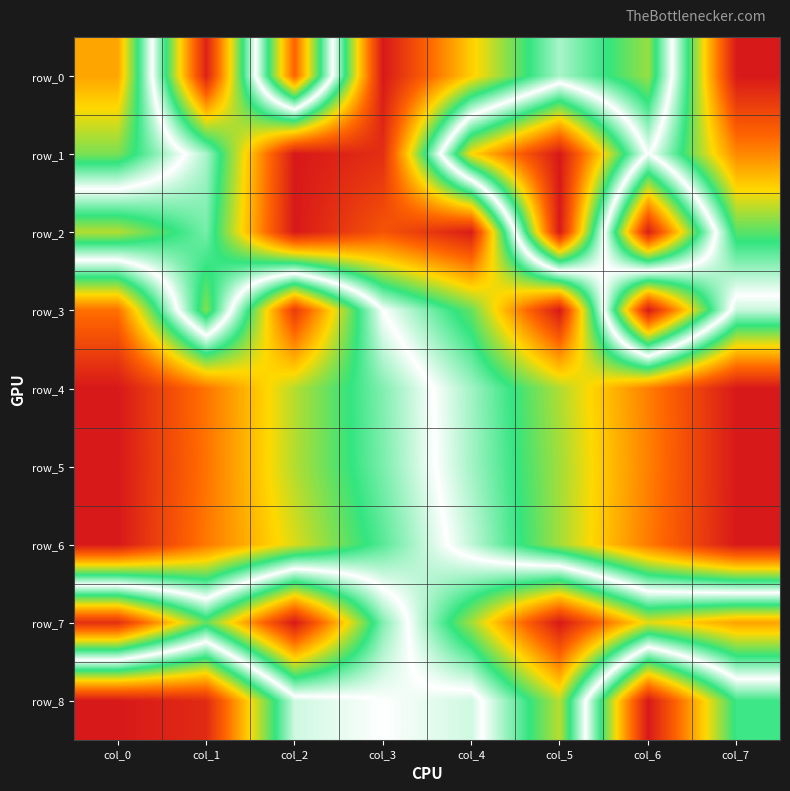

Which category has the highest value in the row_2 series?

col_5